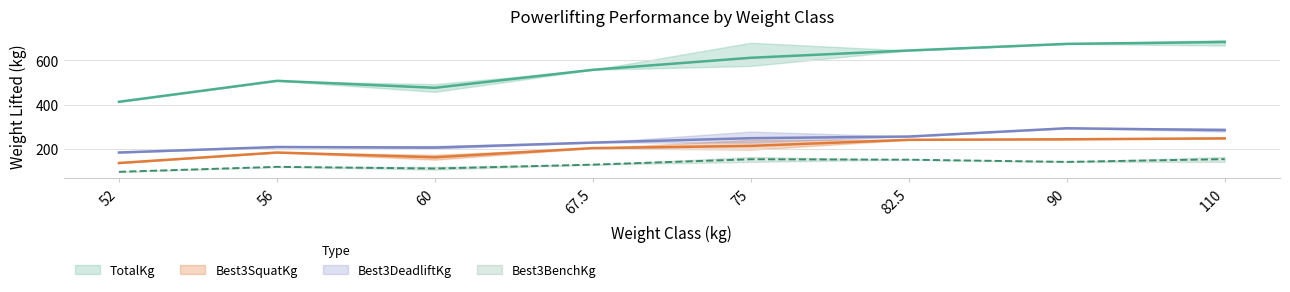

What is the label of the 2nd point from the right?

90